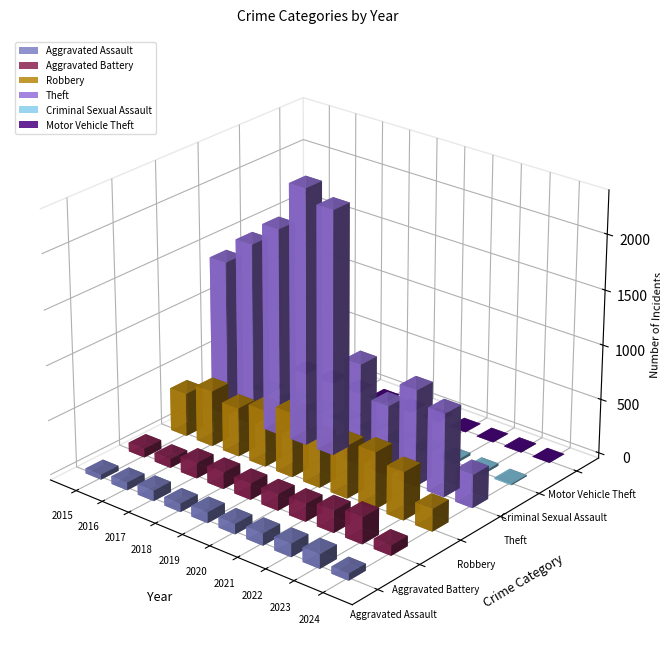

What is the maximum value for Robbery?

591